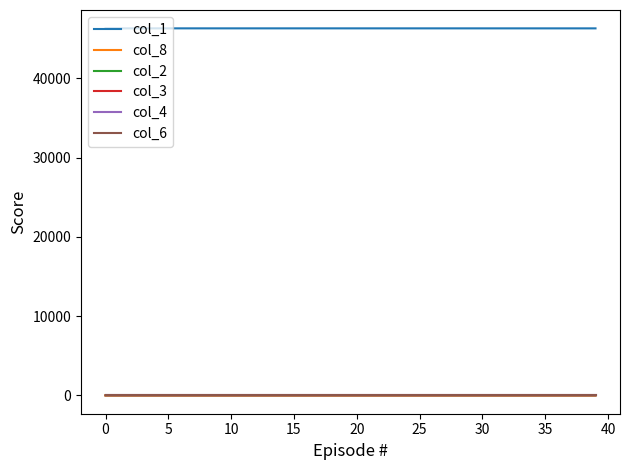

Which series has the largest total across all categories?

col_1